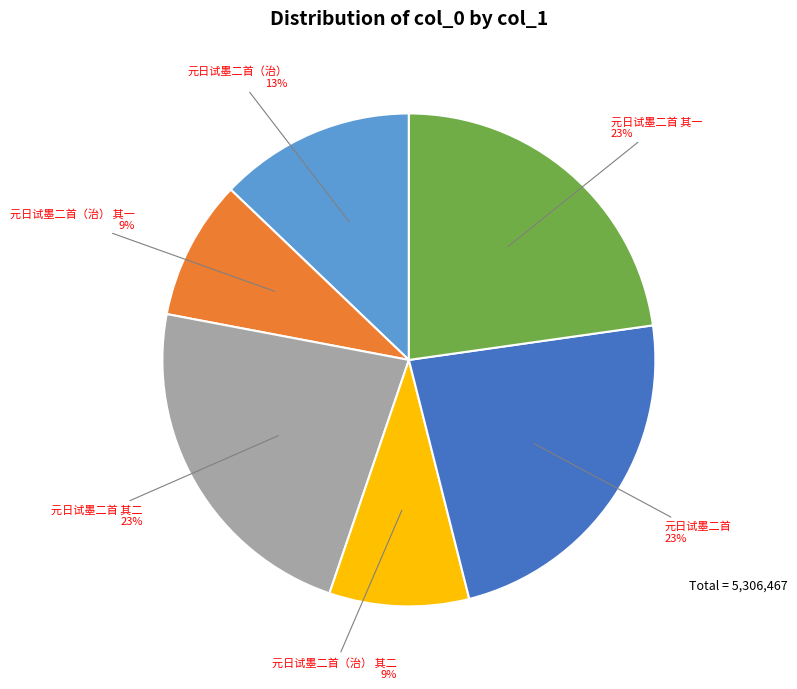

Combined, do 元日试墨二首（治） and 元日试墨二首（治） 其二 account for over 50%?

No